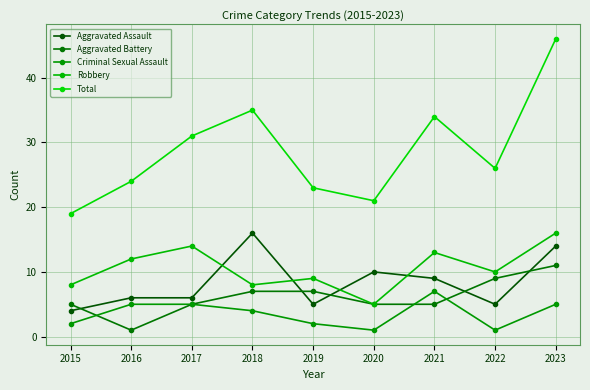

How many times do Aggravated Battery and Criminal Sexual Assault cross each other?

3